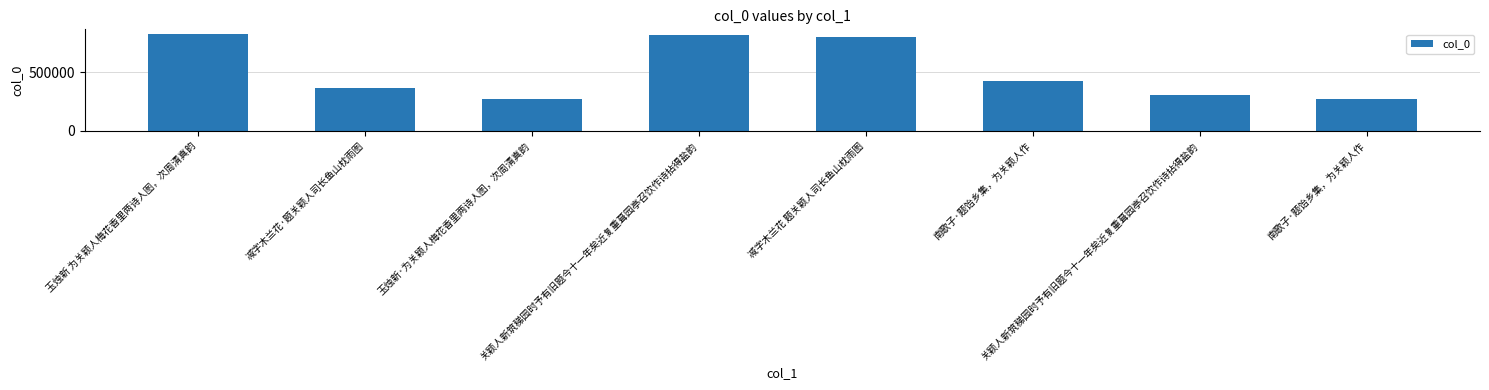

At which category does the chart reach its minimum across all series?

南歌子·题饴乡集，为关颖人作